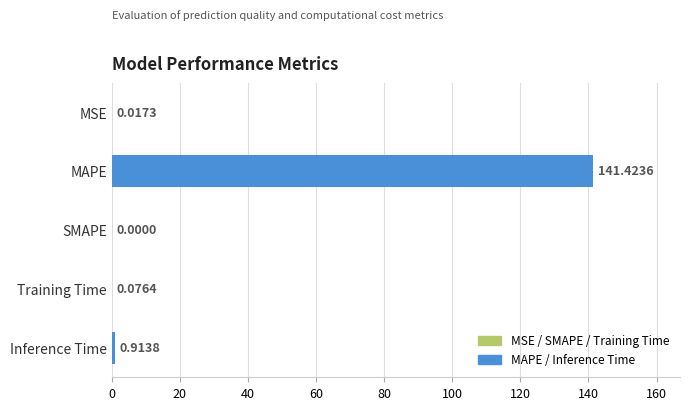

What is the sum of the values at MAPE and Inference Time?

142.3